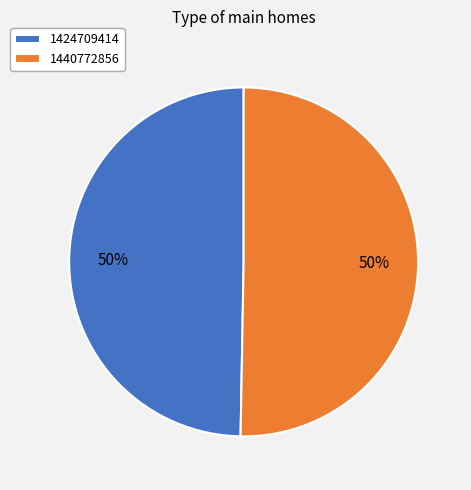

To the nearest percent, what is the average slice percentage?

50%